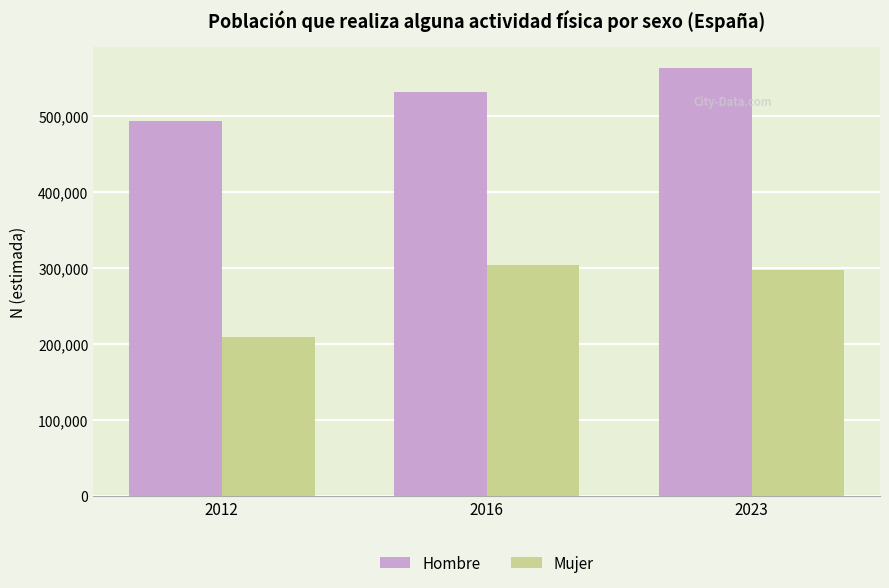

What is the total value across all series at 2023?

860118